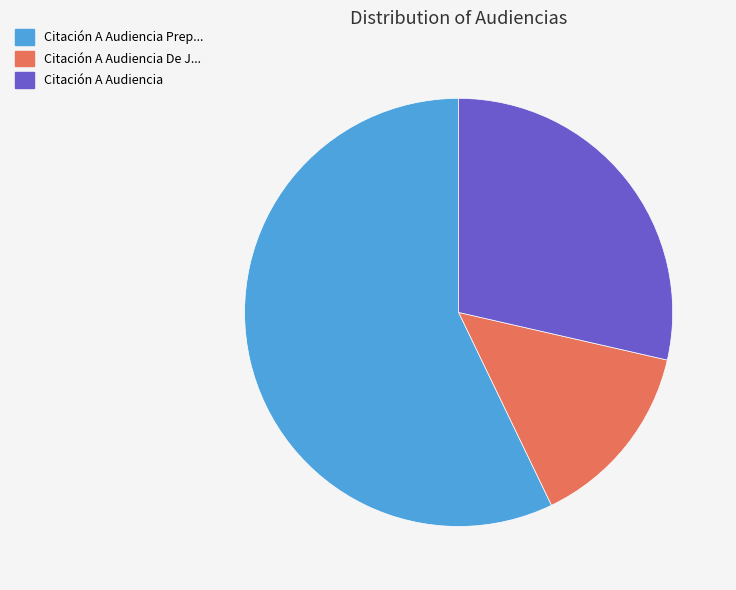

Is there any slice that represents more than half of the pie?

Yes